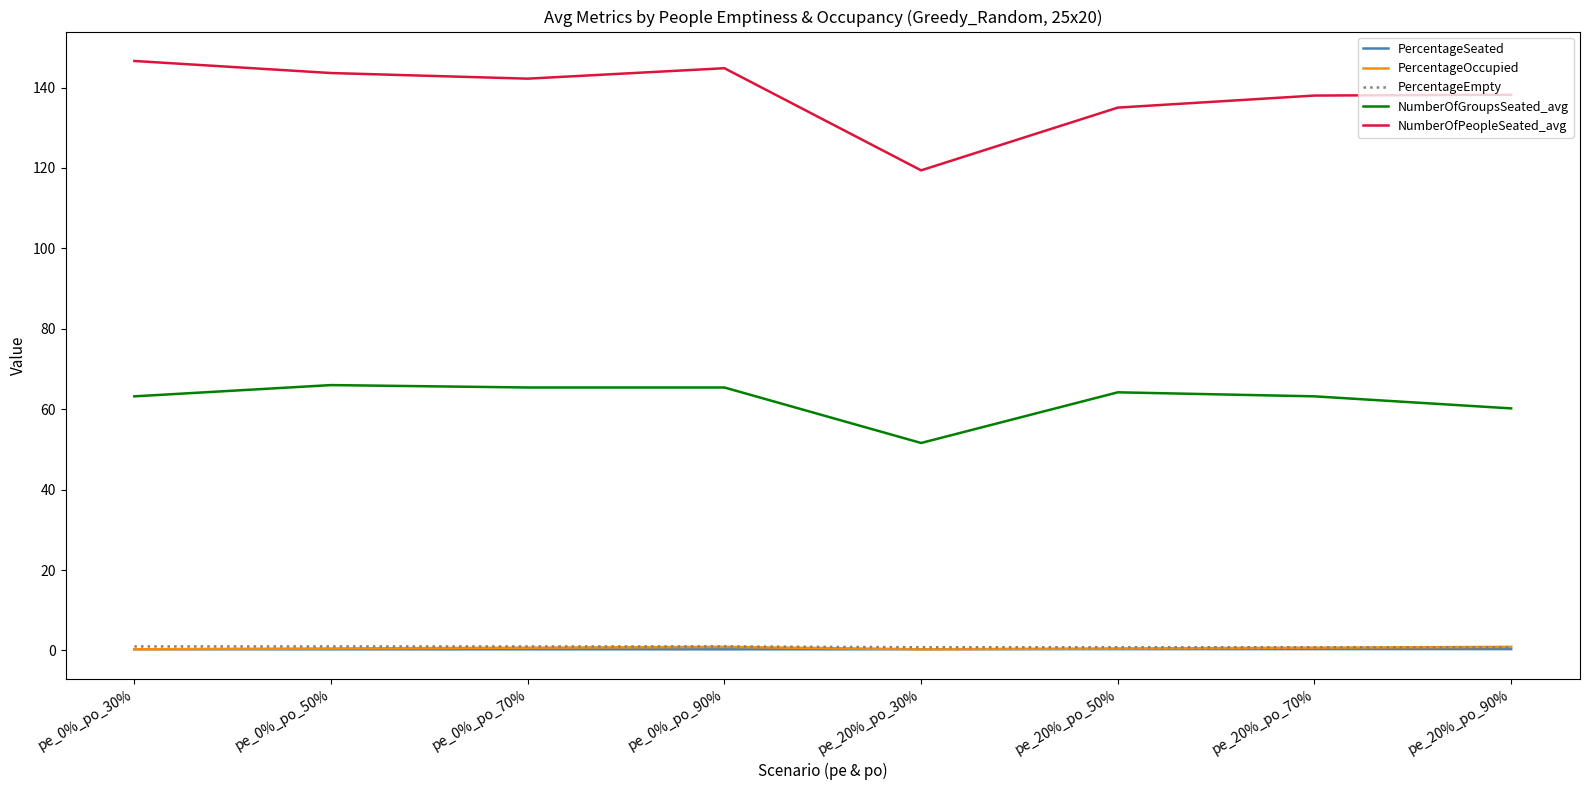

The PercentageOccupied series shows 0.5 at pe_0%_po_50%. True or false?

True